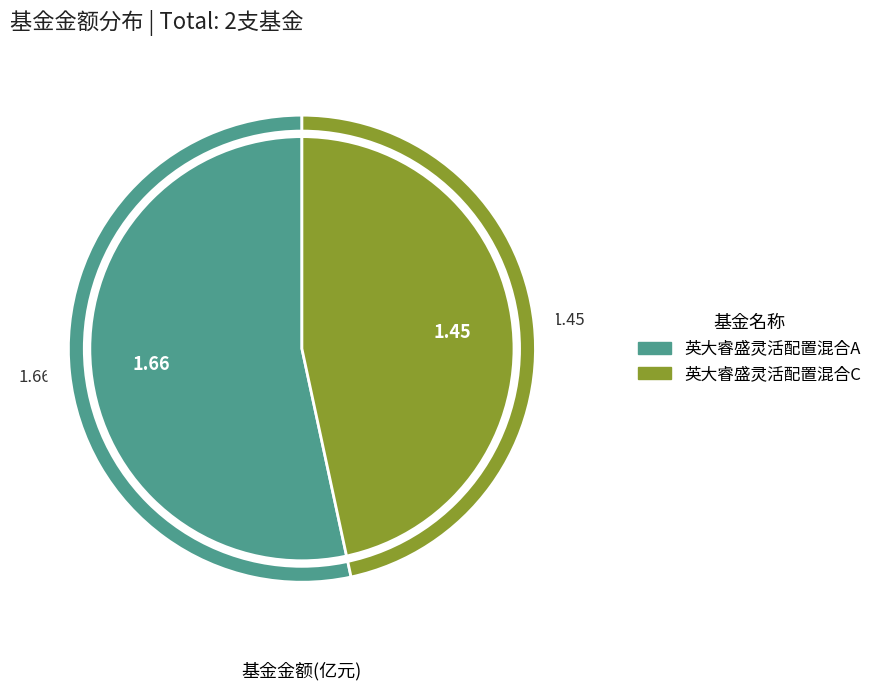

Combined, do 英大睿盛灵活配置混合C and 英大睿盛灵活配置混合A account for over 50%?

Yes